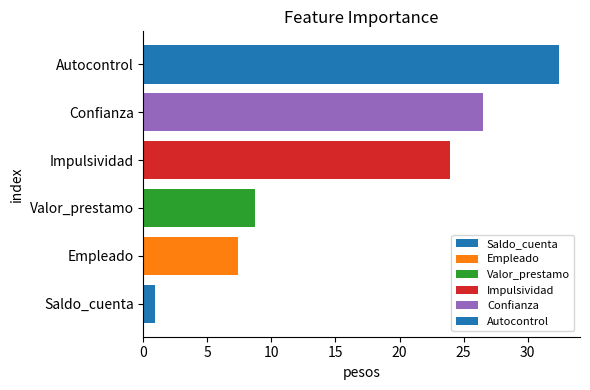

Reading top to bottom, what are all the values shown in this chart?

32.5	26.5	24.0	8.7	7.4	0.9